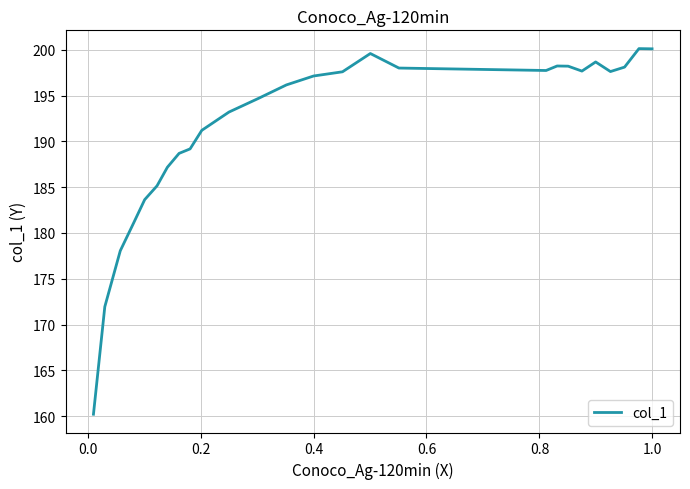

What is the difference between the maximum and minimum values?

39.9